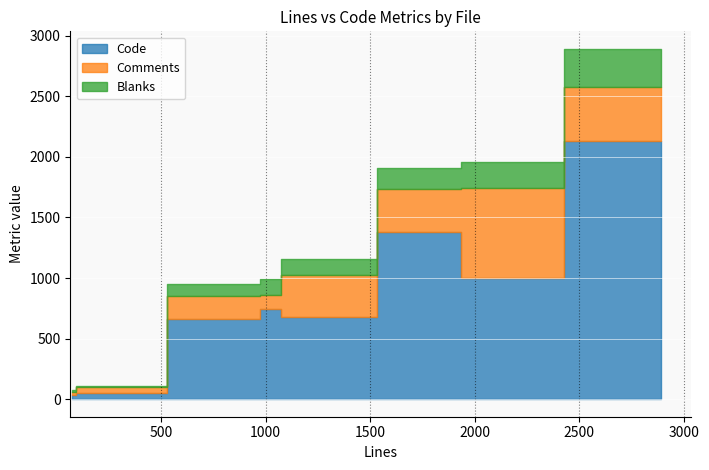

At which label is Comments closest to 386?

1908